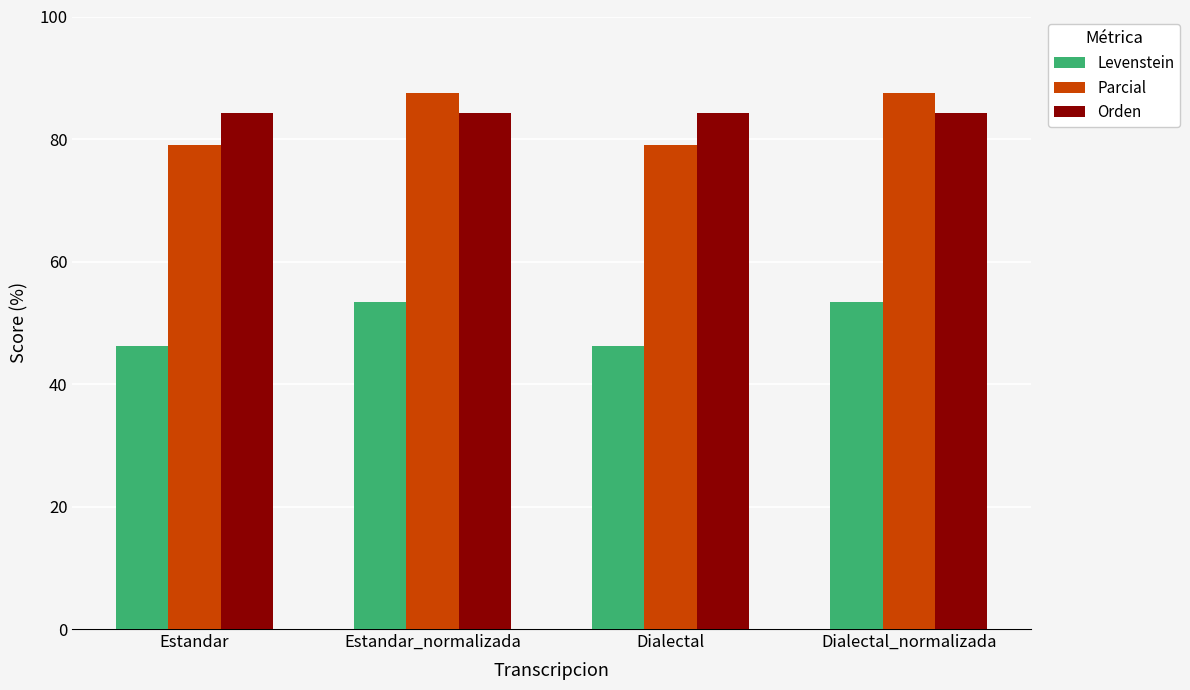

Count the number of categories in the chart.

4